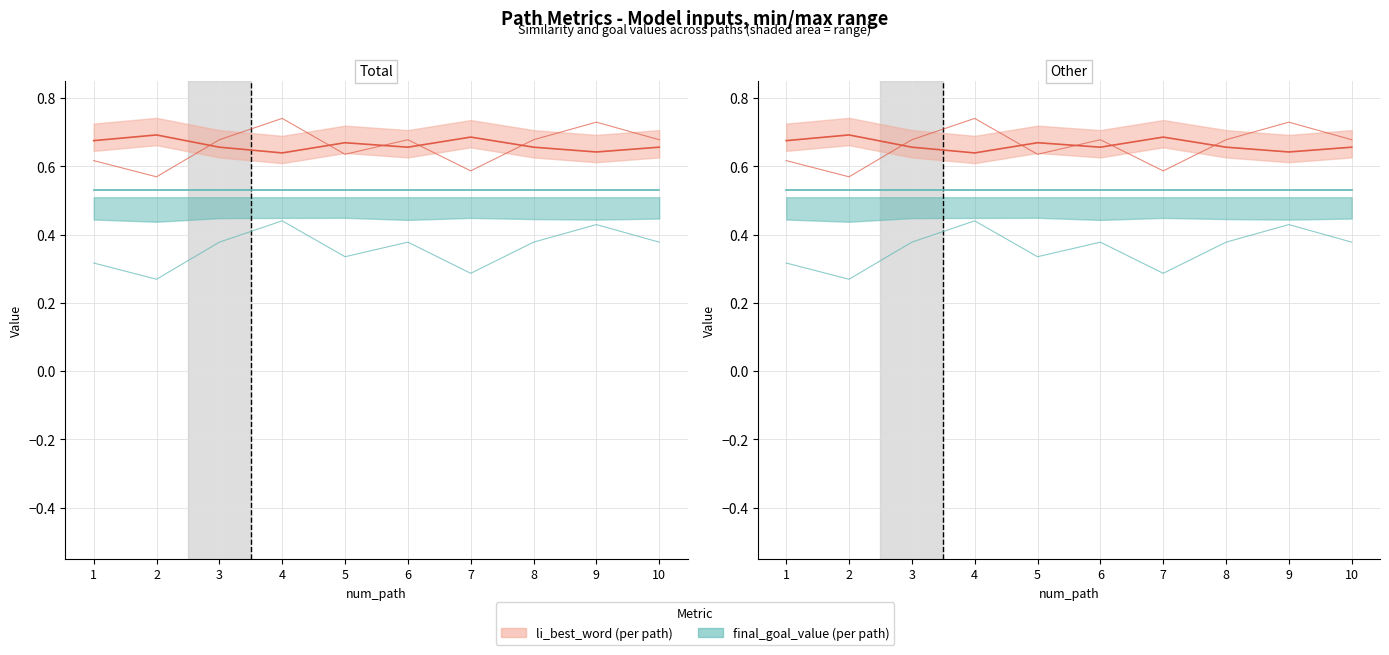

What value does the li_best_word series have at 2?

0.7